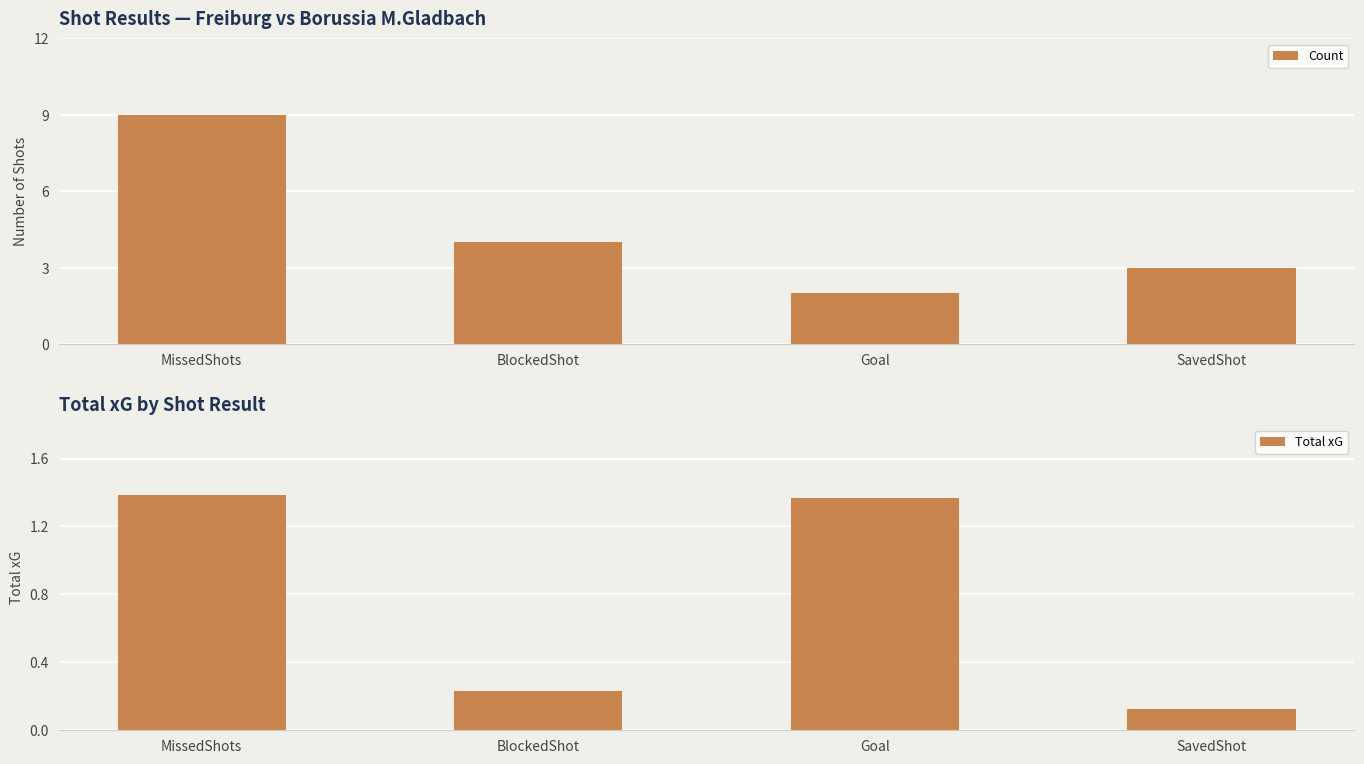

Which has a higher value, Goal or MissedShots?

MissedShots